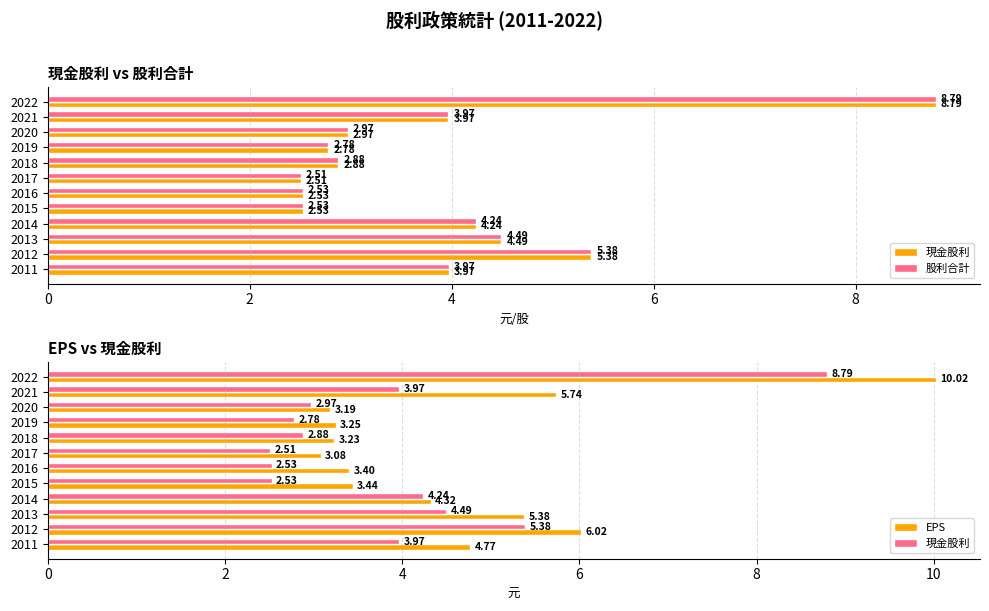

How many data points in EPS are above 4?

6